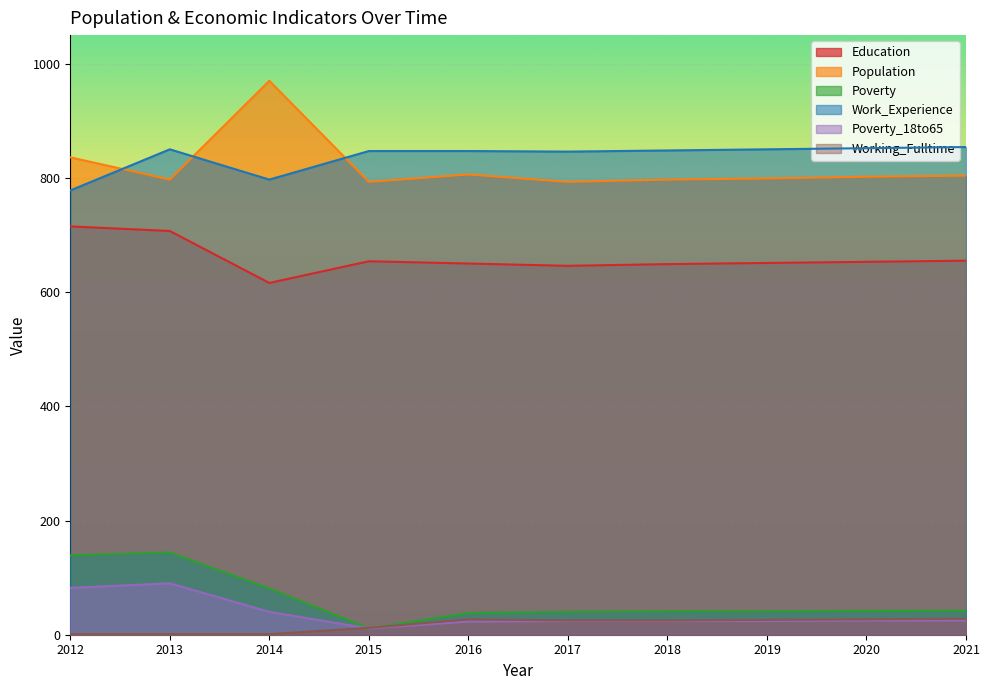

True or false: Working_Fulltime and Education cross at least once.

False